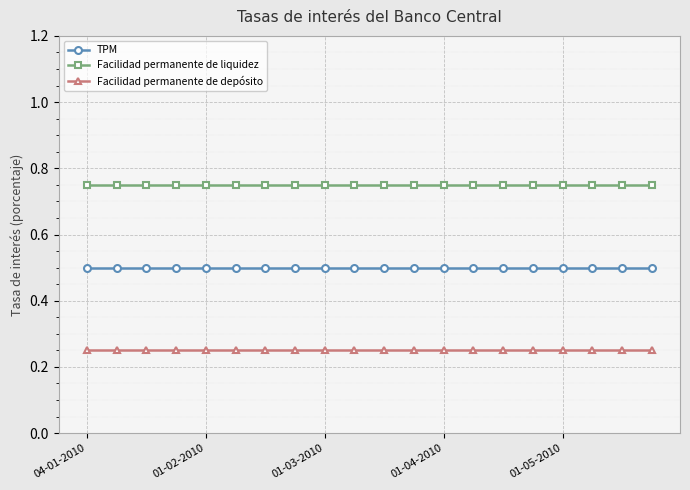

How many lines are shown in the chart?

3